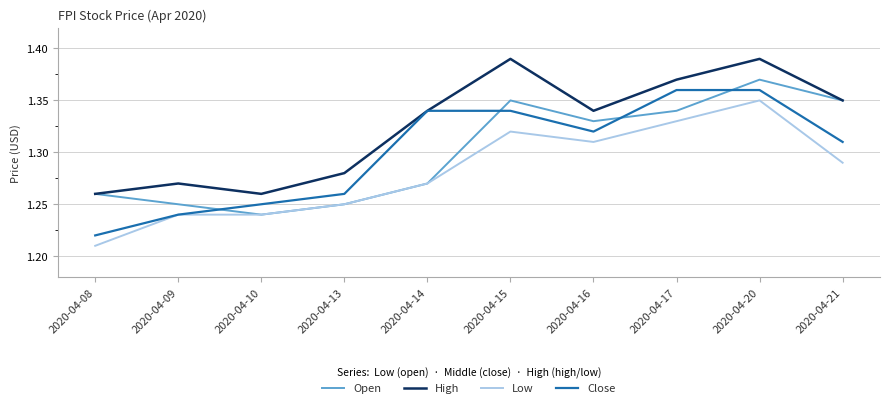

What is the total value across all series at 2020-04-21?

5.3